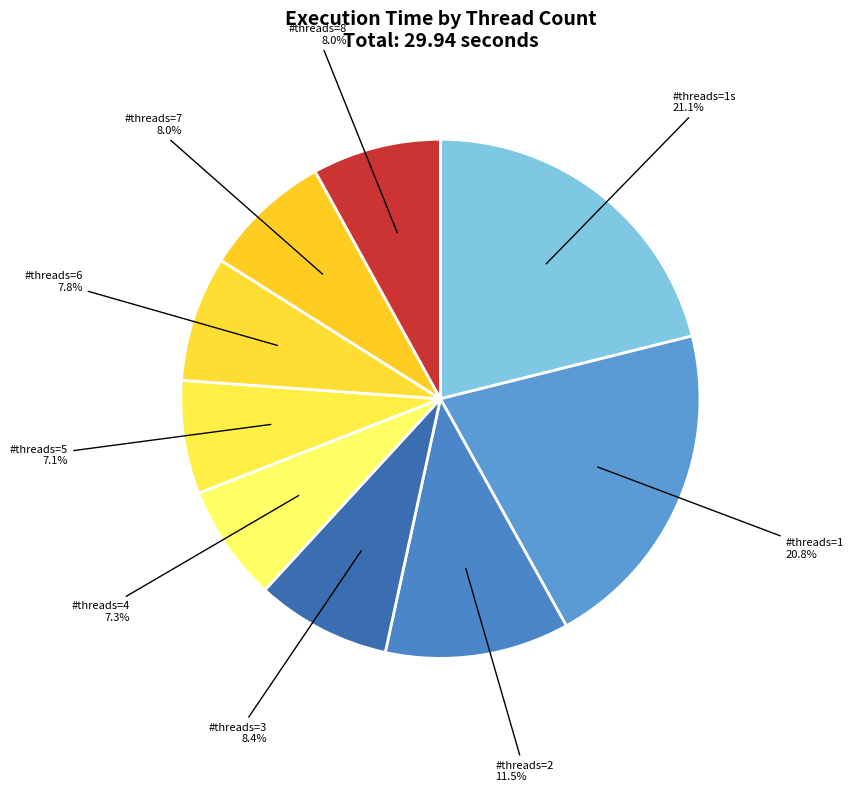

What is the ratio of the value at #threads=7 to the value at #threads=1s?

0.4